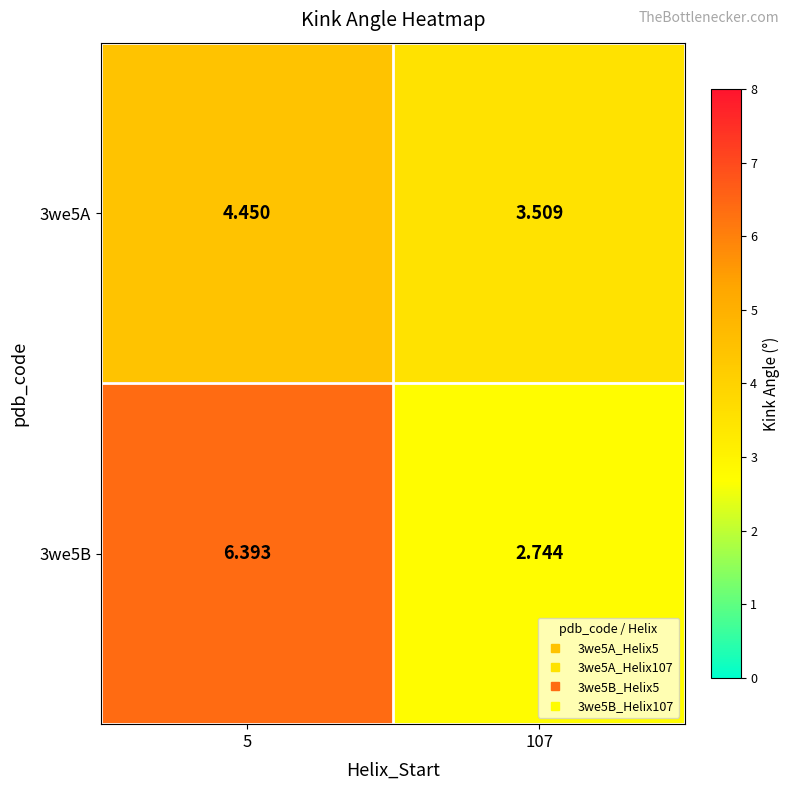

Is the value of 3we5A at 107 greater than the value of 3we5B at 107?

Yes